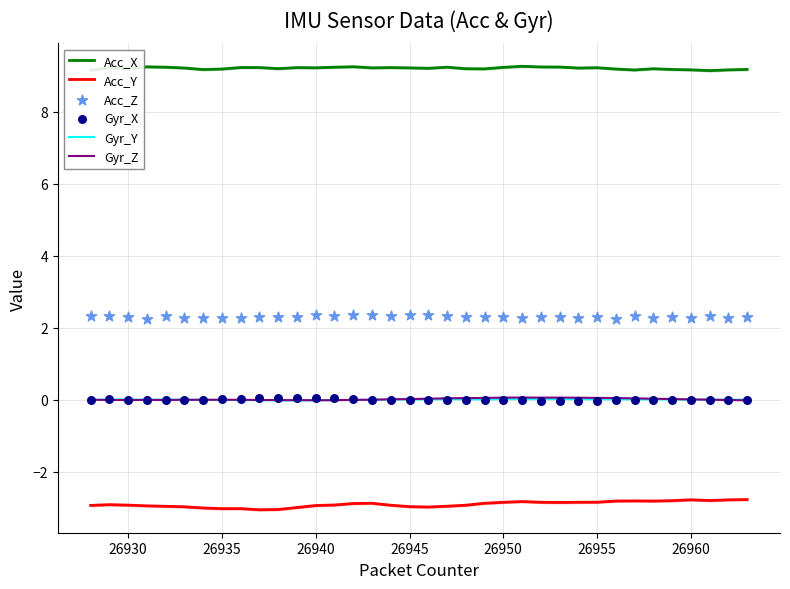

What is the minimum value for Acc_Y?

-3.1